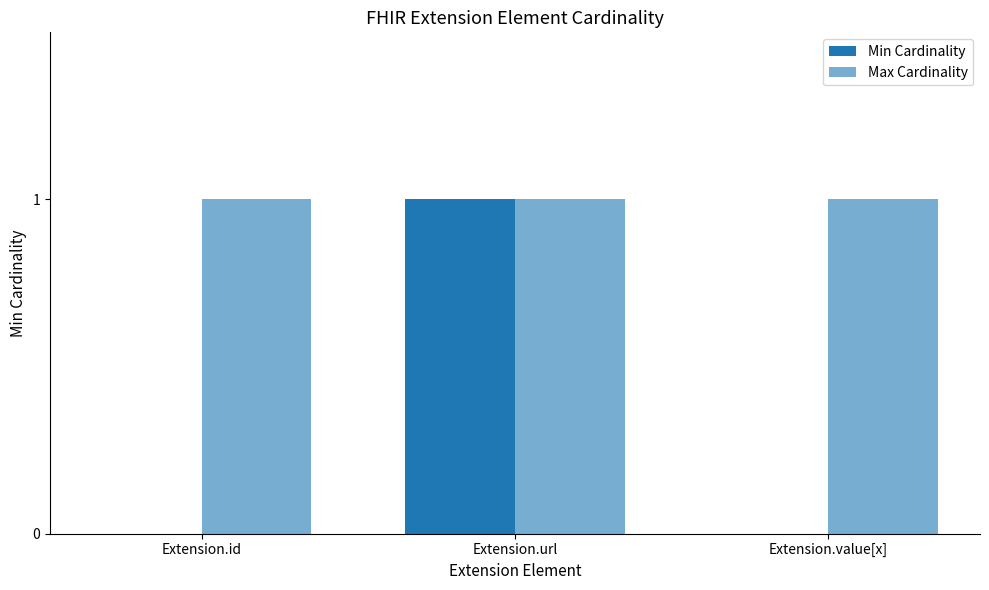

How many Min Cardinality values are between 0 and 1?

3